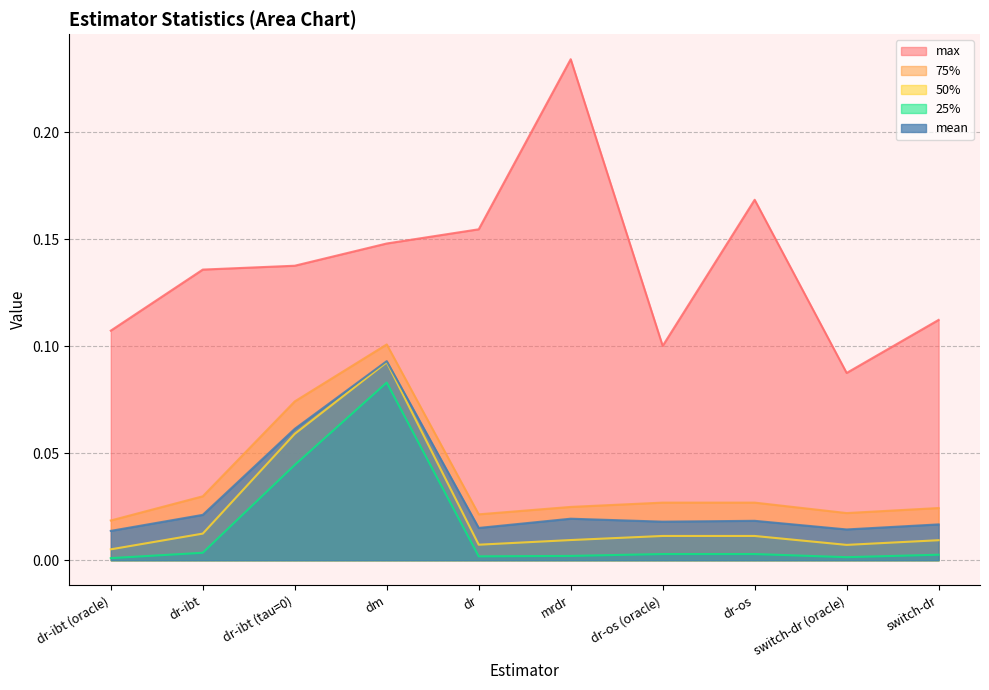

What position from the right is dr-ibt?

9